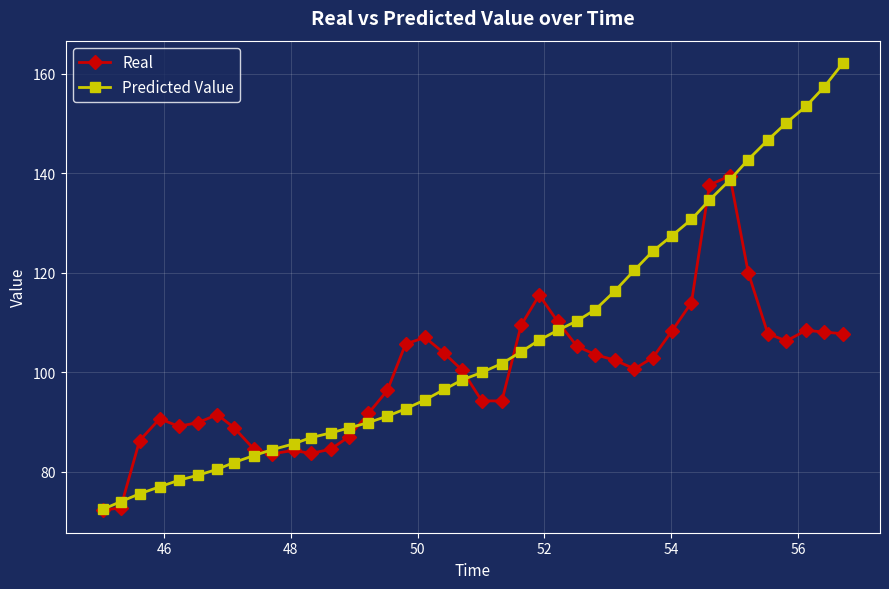

What is the value of the Predicted Value point at the 20th from the left?

98.4